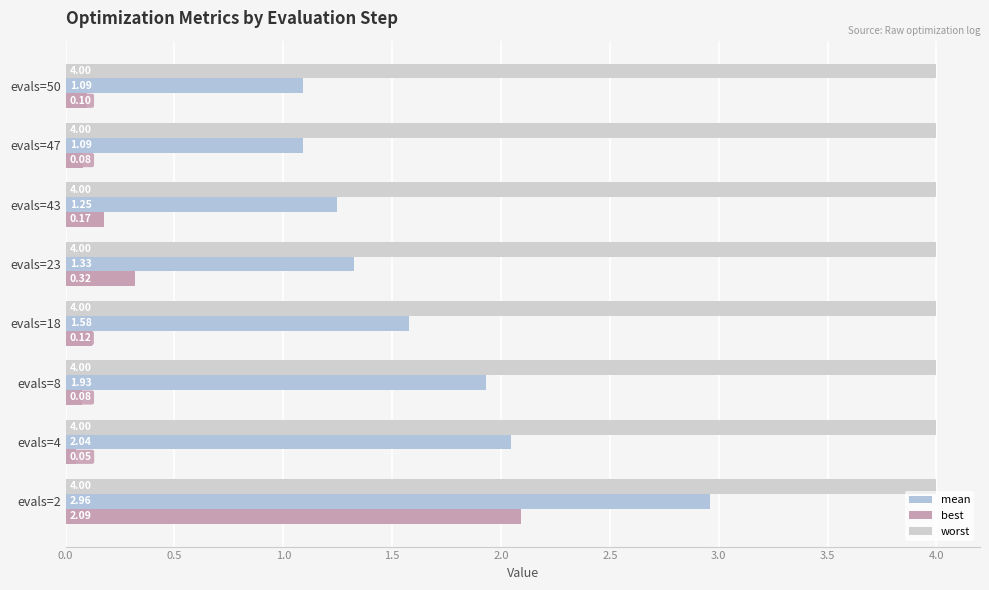

What is the minimum value for mean?

1.1